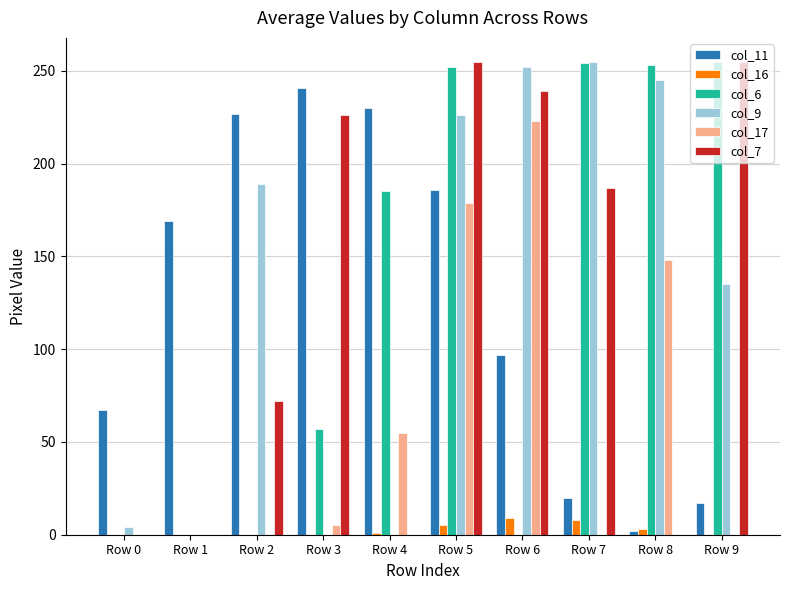

What is the spread (max minus min) of values at Row 7?

255